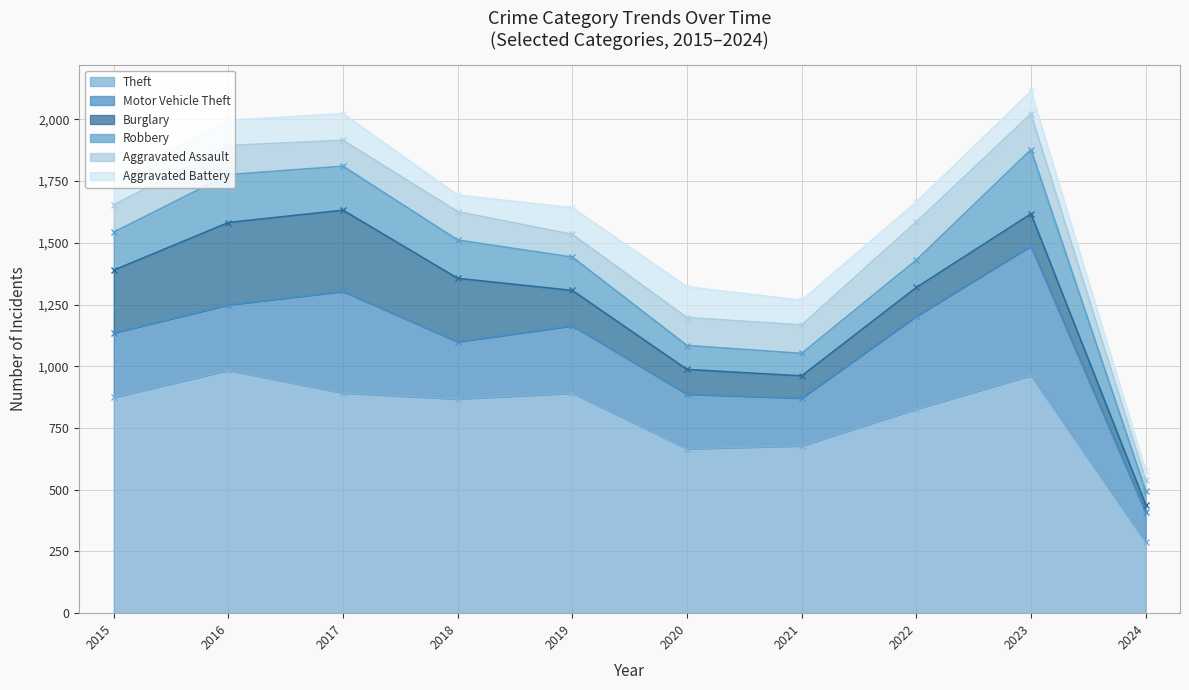

Reading right to left, extract all data points from this chart.

Theft: 289	963	827	678	666	891	868	892	984	874
Motor Vehicle Theft: 120	524	376	193	221	273	231	411	265	261
Burglary: 31	130	116	90	100	143	257	329	333	254
Robbery: 56	260	111	91	97	135	155	178	194	154
Aggravated Assault: 45	145	154	115	113	92	115	105	118	110
Aggravated Battery: 36	92	81	100	125	108	67	108	102	108